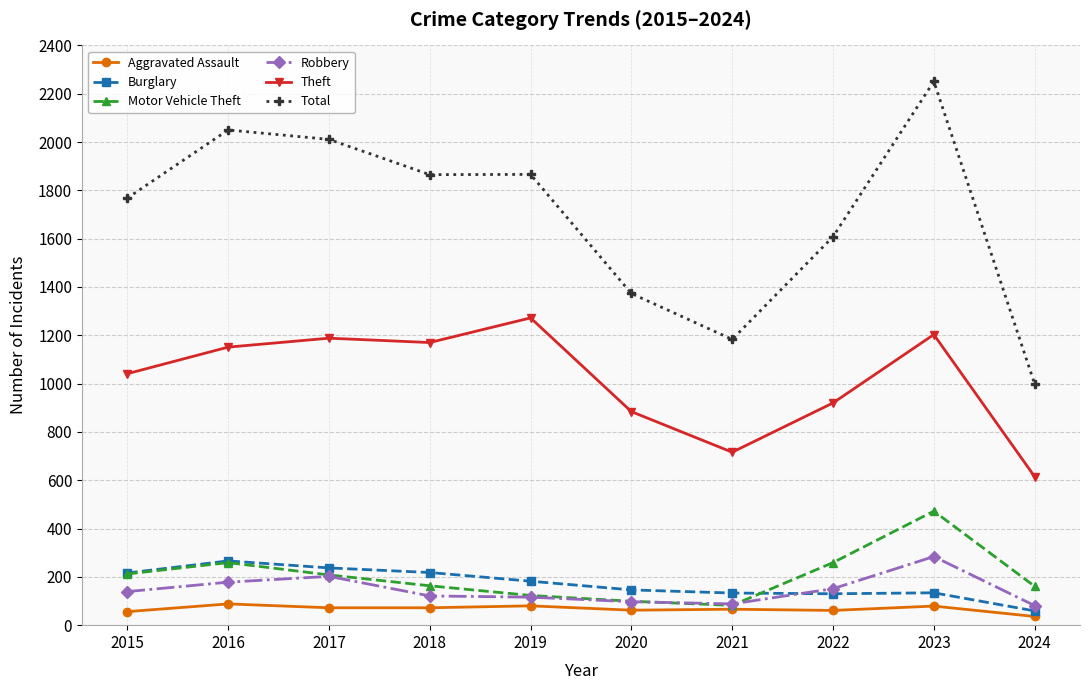

Is it true that Theft equals 716 at 2021?

True